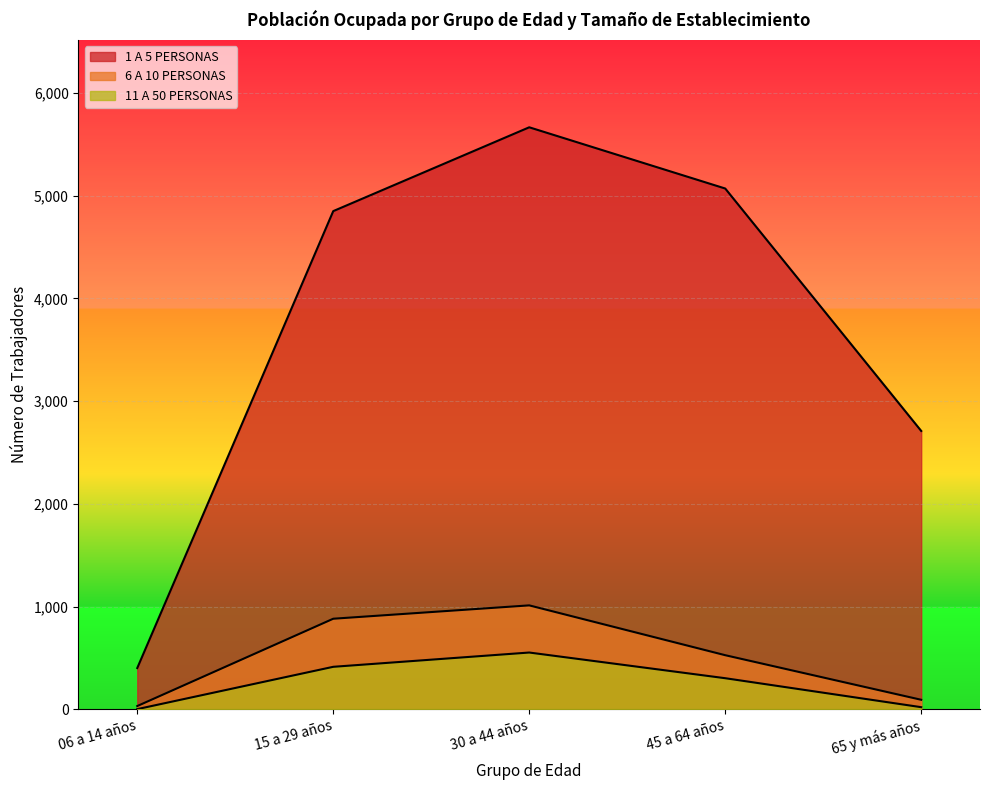

Reading left to right, transcribe all the data shown in this chart.

1 A 5 PERSONAS: 401	4849	5665	5069	2709
6 A 10 PERSONAS: 31	881	1011	526	92
11 A 50 PERSONAS: 1	413	552	302	20